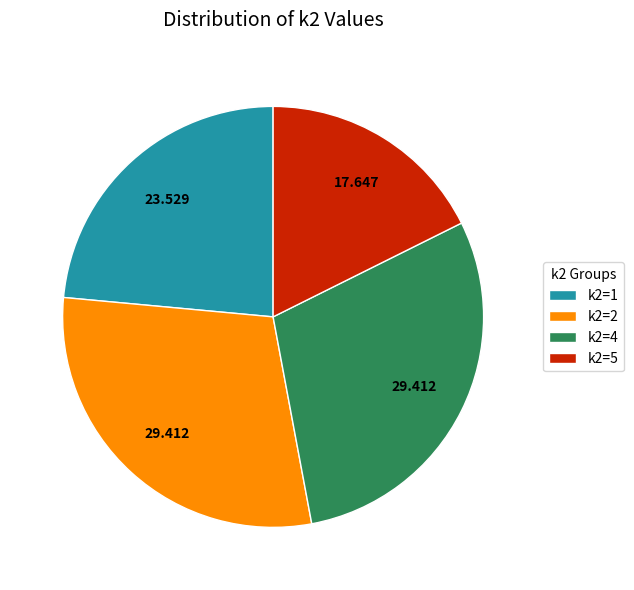

Is the sum of k2=2 and k2=1 greater than half?

Yes